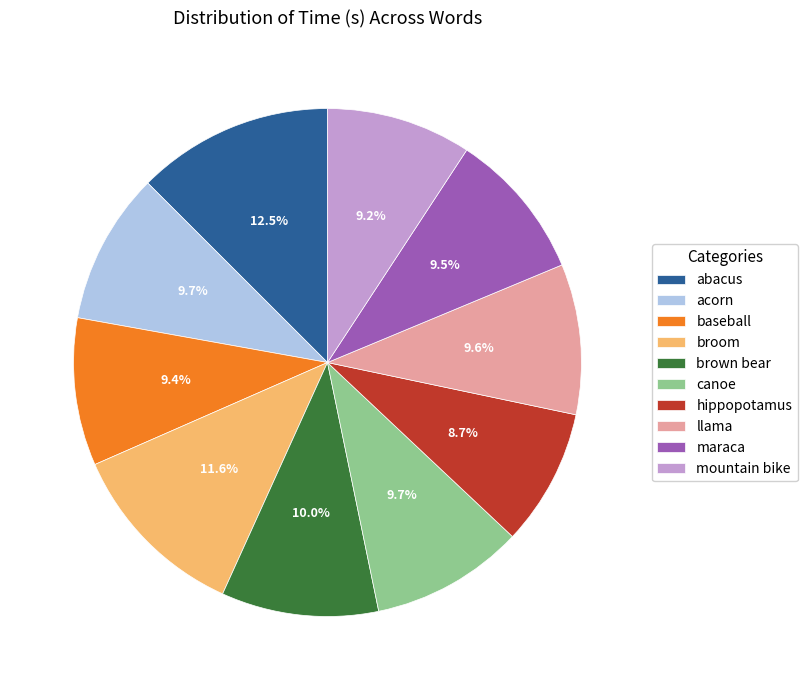

Is it true that broom is 12% of the pie?

True